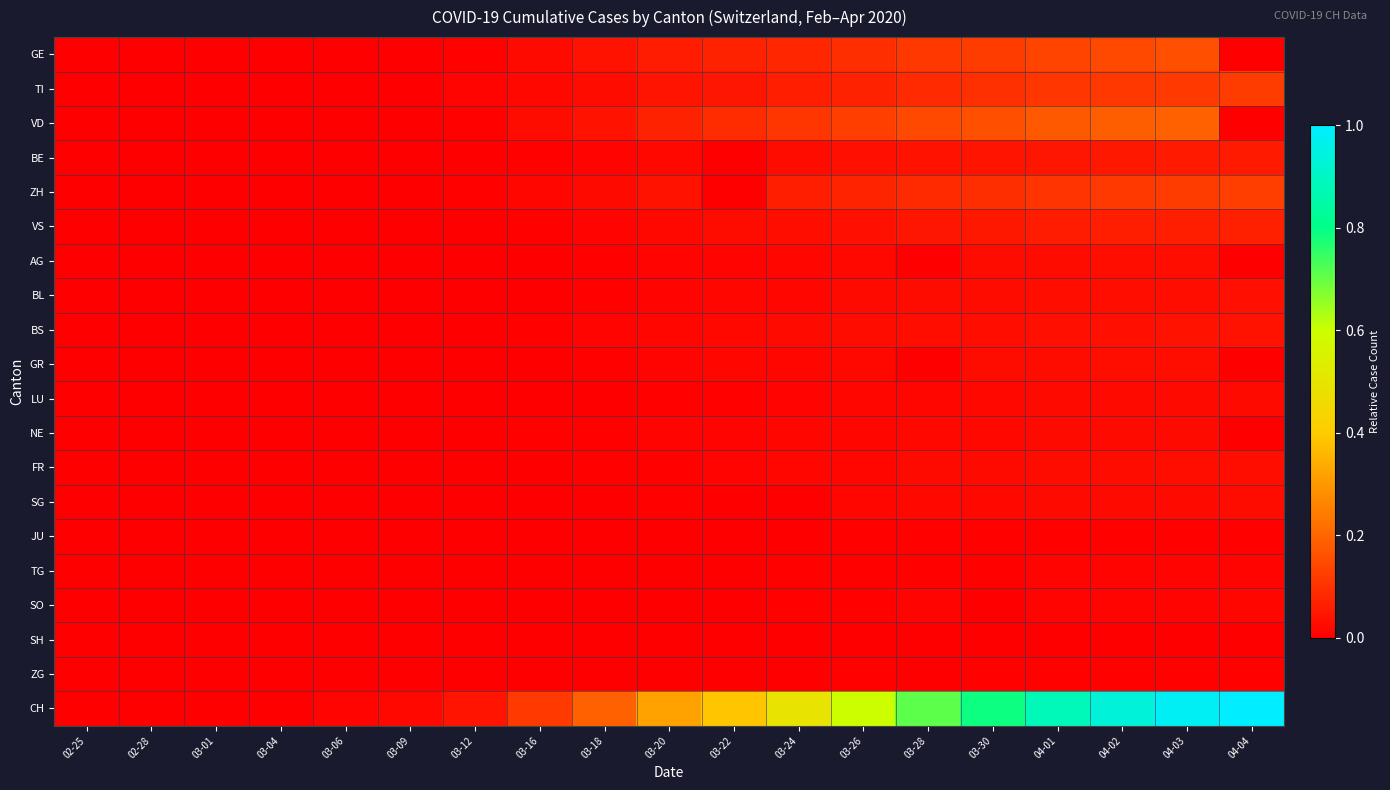

Reading right to left, what are all the values shown in this chart?

GE: 04-04=0.0	04-03=0.2	04-02=0.1	04-01=0.1	03-30=0.1	03-28=0.1	03-26=0.1	03-24=0.1	03-22=0.1	03-20=0.1	03-18=0.0	03-16=0.0	03-12=0.0	03-09=0.0	03-06=0.0	03-04=0.0	03-01=0.0	02-28=0.0	02-25=0.0
TI: 04-04=0.1	04-03=0.1	04-02=0.1	04-01=0.1	03-30=0.1	03-28=0.1	03-26=0.1	03-24=0.1	03-22=0.0	03-20=0.0	03-18=0.0	03-16=0.0	03-12=0.0	03-09=0.0	03-06=0.0	03-04=0.0	03-01=0.0	02-28=0.0	02-25=0.0
VD: 04-04=0.0	04-03=0.2	04-02=0.2	04-01=0.2	03-30=0.2	03-28=0.1	03-26=0.1	03-24=0.1	03-22=0.1	03-20=0.1	03-18=0.0	03-16=0.0	03-12=0.0	03-09=0.0	03-06=0.0	03-04=0.0	03-01=0.0	02-28=0.0	02-25=0.0
BE: 04-04=0.1	04-03=0.1	04-02=0.0	04-01=0.0	03-30=0.0	03-28=0.0	03-26=0.0	03-24=0.0	03-22=0.0	03-20=0.0	03-18=0.0	03-16=0.0	03-12=0.0	03-09=0.0	03-06=0.0	03-04=0.0	03-01=0.0	02-28=0.0	02-25=0.0
ZH: 04-04=0.1	04-03=0.1	04-02=0.1	04-01=0.1	03-30=0.1	03-28=0.1	03-26=0.1	03-24=0.1	03-22=0.0	03-20=0.0	03-18=0.0	03-16=0.0	03-12=0.0	03-09=0.0	03-06=0.0	03-04=0.0	03-01=0.0	02-28=0.0	02-25=0.0
VS: 04-04=0.1	04-03=0.1	04-02=0.1	04-01=0.1	03-30=0.0	03-28=0.0	03-26=0.0	03-24=0.0	03-22=0.0	03-20=0.0	03-18=0.0	03-16=0.0	03-12=0.0	03-09=0.0	03-06=0.0	03-04=0.0	03-01=0.0	02-28=0.0	02-25=0.0
AG: 04-04=0.0	04-03=0.0	04-02=0.0	04-01=0.0	03-30=0.0	03-28=0.0	03-26=0.0	03-24=0.0	03-22=0.0	03-20=0.0	03-18=0.0	03-16=0.0	03-12=0.0	03-09=0.0	03-06=0.0	03-04=0.0	03-01=0.0	02-28=0.0	02-25=0.0
BL: 04-04=0.0	04-03=0.0	04-02=0.0	04-01=0.0	03-30=0.0	03-28=0.0	03-26=0.0	03-24=0.0	03-22=0.0	03-20=0.0	03-18=0.0	03-16=0.0	03-12=0.0	03-09=0.0	03-06=0.0	03-04=0.0	03-01=0.0	02-28=0.0	02-25=0.0
BS: 04-04=0.0	04-03=0.0	04-02=0.0	04-01=0.0	03-30=0.0	03-28=0.0	03-26=0.0	03-24=0.0	03-22=0.0	03-20=0.0	03-18=0.0	03-16=0.0	03-12=0.0	03-09=0.0	03-06=0.0	03-04=0.0	03-01=0.0	02-28=0.0	02-25=0.0
GR: 04-04=0.0	04-03=0.0	04-02=0.0	04-01=0.0	03-30=0.0	03-28=0.0	03-26=0.0	03-24=0.0	03-22=0.0	03-20=0.0	03-18=0.0	03-16=0.0	03-12=0.0	03-09=0.0	03-06=0.0	03-04=0.0	03-01=0.0	02-28=0.0	02-25=0.0
LU: 04-04=0.0	04-03=0.0	04-02=0.0	04-01=0.0	03-30=0.0	03-28=0.0	03-26=0.0	03-24=0.0	03-22=0.0	03-20=0.0	03-18=0.0	03-16=0.0	03-12=0.0	03-09=0.0	03-06=0.0	03-04=0.0	03-01=0.0	02-28=0.0	02-25=0.0
NE: 04-04=0.0	04-03=0.0	04-02=0.0	04-01=0.0	03-30=0.0	03-28=0.0	03-26=0.0	03-24=0.0	03-22=0.0	03-20=0.0	03-18=0.0	03-16=0.0	03-12=0.0	03-09=0.0	03-06=0.0	03-04=0.0	03-01=0.0	02-28=0.0	02-25=0.0
FR: 04-04=0.0	04-03=0.0	04-02=0.0	04-01=0.0	03-30=0.0	03-28=0.0	03-26=0.0	03-24=0.0	03-22=0.0	03-20=0.0	03-18=0.0	03-16=0.0	03-12=0.0	03-09=0.0	03-06=0.0	03-04=0.0	03-01=0.0	02-28=0.0	02-25=0.0
SG: 04-04=0.0	04-03=0.0	04-02=0.0	04-01=0.0	03-30=0.0	03-28=0.0	03-26=0.0	03-24=0.0	03-22=0.0	03-20=0.0	03-18=0.0	03-16=0.0	03-12=0.0	03-09=0.0	03-06=0.0	03-04=0.0	03-01=0.0	02-28=0.0	02-25=0.0
JU: 04-04=0.0	04-03=0.0	04-02=0.0	04-01=0.0	03-30=0.0	03-28=0.0	03-26=0.0	03-24=0.0	03-22=0.0	03-20=0.0	03-18=0.0	03-16=0.0	03-12=0.0	03-09=0.0	03-06=0.0	03-04=0.0	03-01=0.0	02-28=0.0	02-25=0.0
TG: 04-04=0.0	04-03=0.0	04-02=0.0	04-01=0.0	03-30=0.0	03-28=0.0	03-26=0.0	03-24=0.0	03-22=0.0	03-20=0.0	03-18=0.0	03-16=0.0	03-12=0.0	03-09=0.0	03-06=0.0	03-04=0.0	03-01=0.0	02-28=0.0	02-25=0.0
SO: 04-04=0.0	04-03=0.0	04-02=0.0	04-01=0.0	03-30=0.0	03-28=0.0	03-26=0.0	03-24=0.0	03-22=0.0	03-20=0.0	03-18=0.0	03-16=0.0	03-12=0.0	03-09=0.0	03-06=0.0	03-04=0.0	03-01=0.0	02-28=0.0	02-25=0.0
SH: 04-04=0.0	04-03=0.0	04-02=0.0	04-01=0.0	03-30=0.0	03-28=0.0	03-26=0.0	03-24=0.0	03-22=0.0	03-20=0.0	03-18=0.0	03-16=0.0	03-12=0.0	03-09=0.0	03-06=0.0	03-04=0.0	03-01=0.0	02-28=0.0	02-25=0.0
ZG: 04-04=0.0	04-03=0.0	04-02=0.0	04-01=0.0	03-30=0.0	03-28=0.0	03-26=0.0	03-24=0.0	03-22=0.0	03-20=0.0	03-18=0.0	03-16=0.0	03-12=0.0	03-09=0.0	03-06=0.0	03-04=0.0	03-01=0.0	02-28=0.0	02-25=0.0
CH: 04-04=1.0	04-03=1.0	04-02=0.9	04-01=0.9	03-30=0.8	03-28=0.7	03-26=0.6	03-24=0.5	03-22=0.4	03-20=0.3	03-18=0.2	03-16=0.1	03-12=0.0	03-09=0.0	03-06=0.0	03-04=0.0	03-01=0.0	02-28=0.0	02-25=0.0